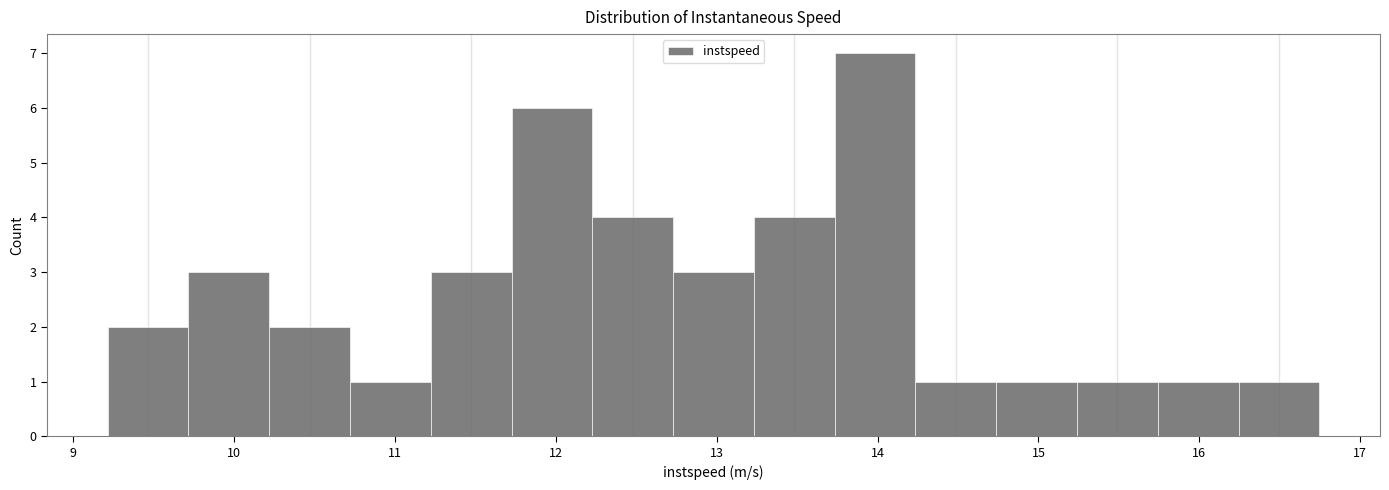

Reading left to right, transcribe this chart: for each bar, give the range it covers on the x-axis and its height. Neither the bar edges nor the heights are printed on the chart, so give them approximately, as read against the axes.

9.2 to 9.7: 2
9.7 to 10.2: 3
10.2 to 10.7: 2
10.7 to 11.2: 1
11.2 to 11.7: 3
11.7 to 12.2: 6
12.2 to 12.7: 4
12.7 to 13.2: 3
13.2 to 13.7: 4
13.7 to 14.2: 7
14.2 to 14.7: 1
14.7 to 15.2: 1
15.2 to 15.7: 1
15.7 to 16.2: 1
16.2 to 16.7: 1